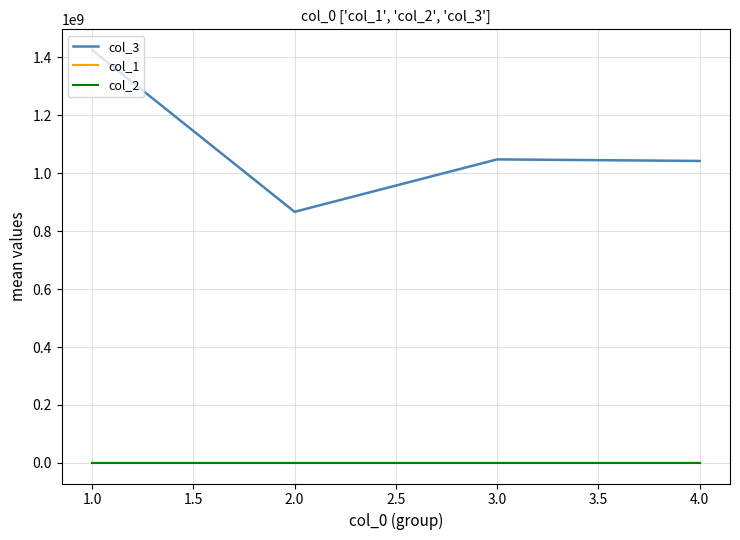

Is the value of col_3 at 1.0 greater than the value of col_1 at 3.0?

Yes